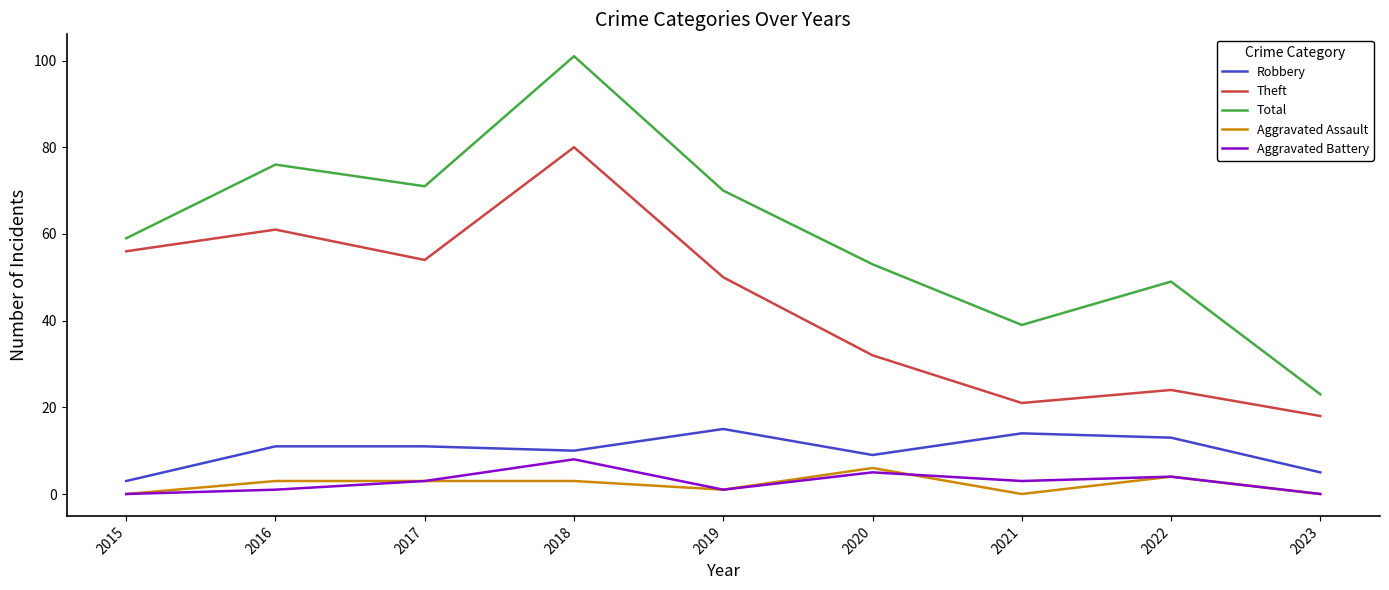

What is the spread (max minus min) of values at 2020?

48